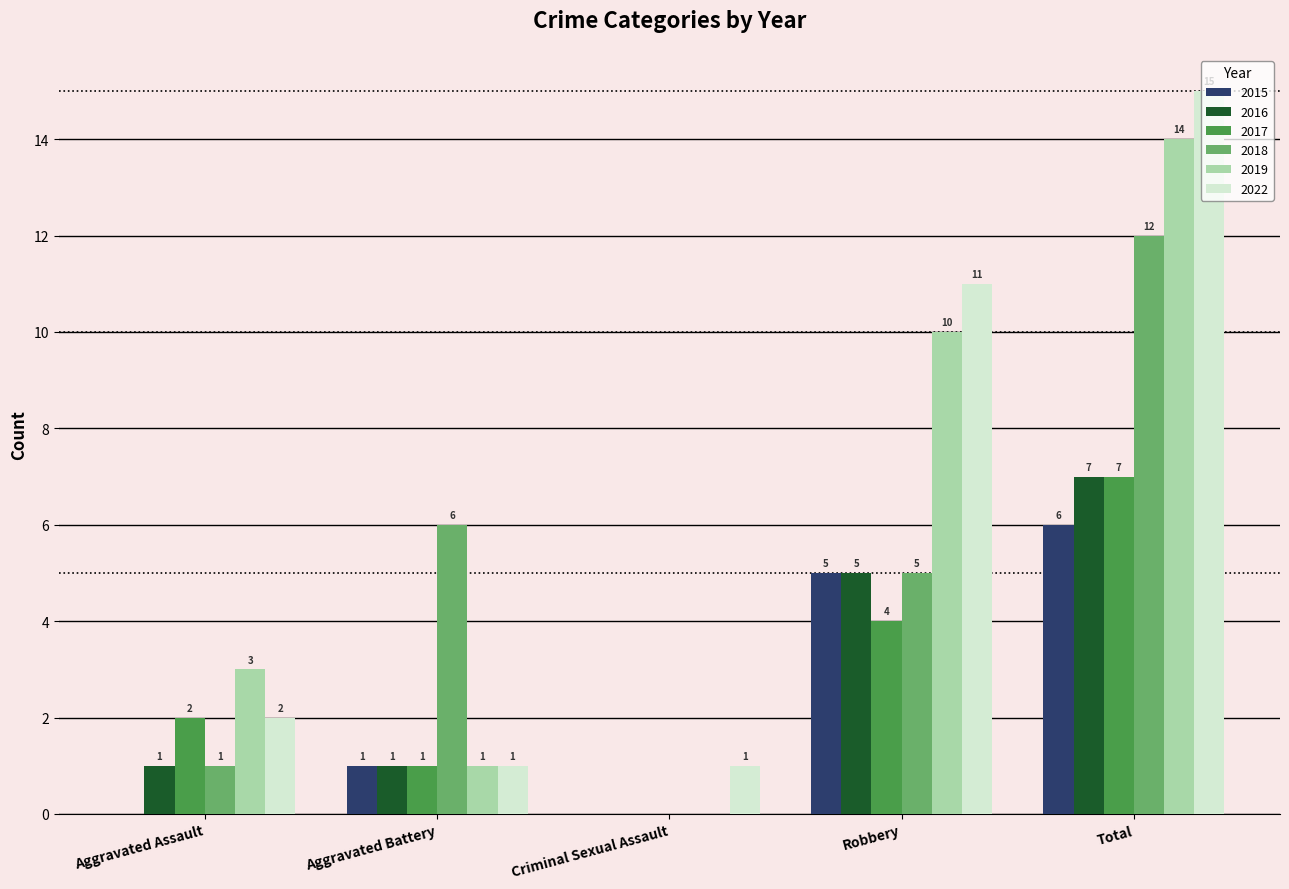

Reading left to right, what are all the values shown in this chart?

2015: 0	1	0	5	6
2016: 1	1	0	5	7
2017: 2	1	0	4	7
2018: 1	6	0	5	12
2019: 3	1	0	10	14
2022: 2	1	1	11	15